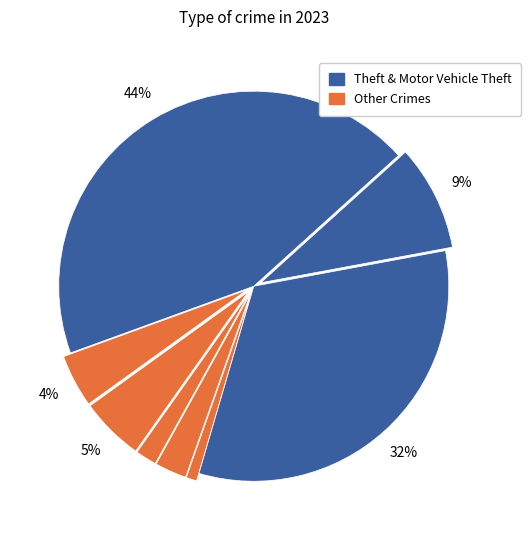

Count the number of slices in the pie.

8